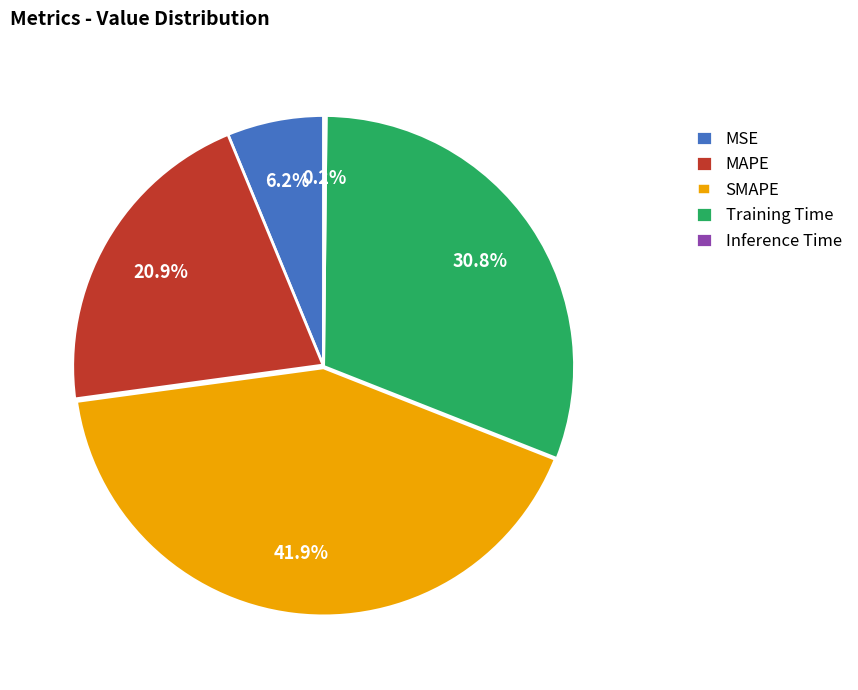

Which category has the biggest portion of the pie?

SMAPE